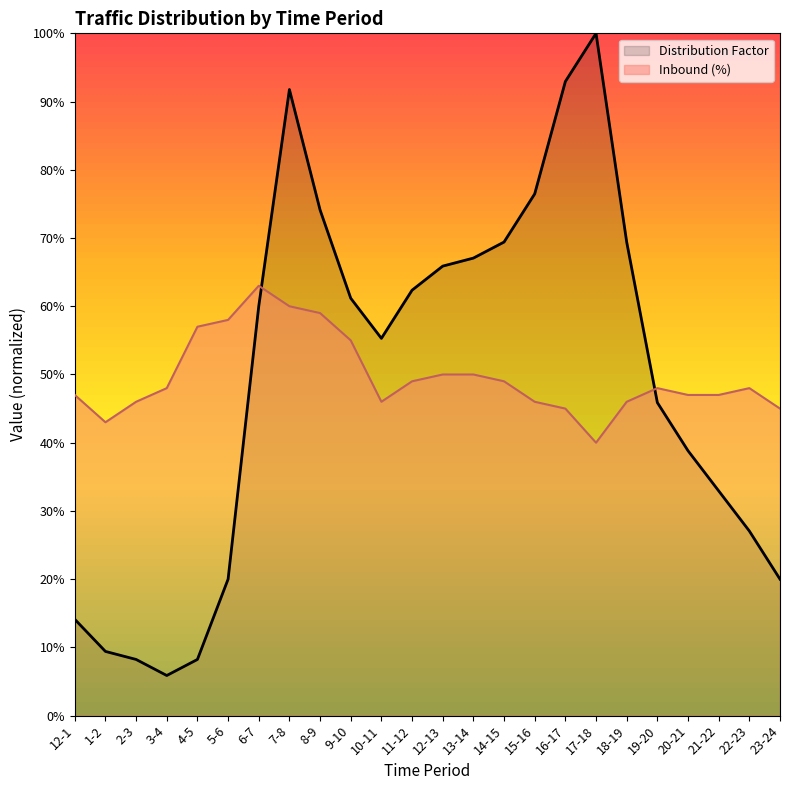

What position from the left is 12-13?

13